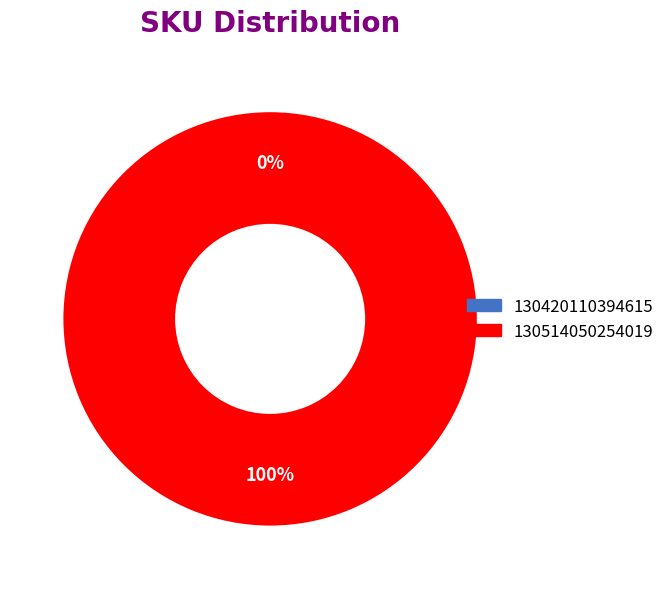

How many slices are in this pie chart?

2